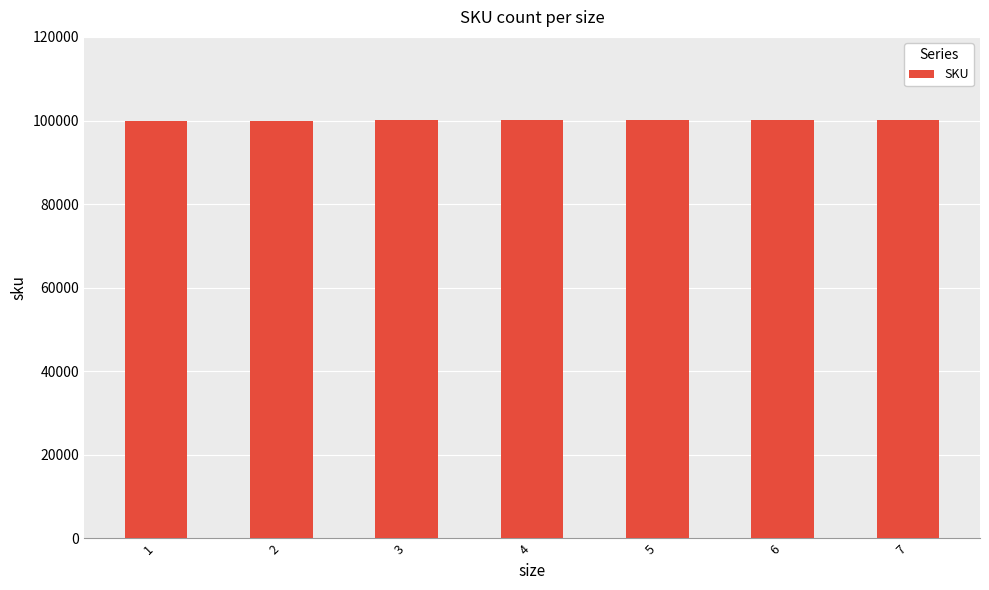

Approximately how many times larger is the value at 5 compared to 3?

1.0